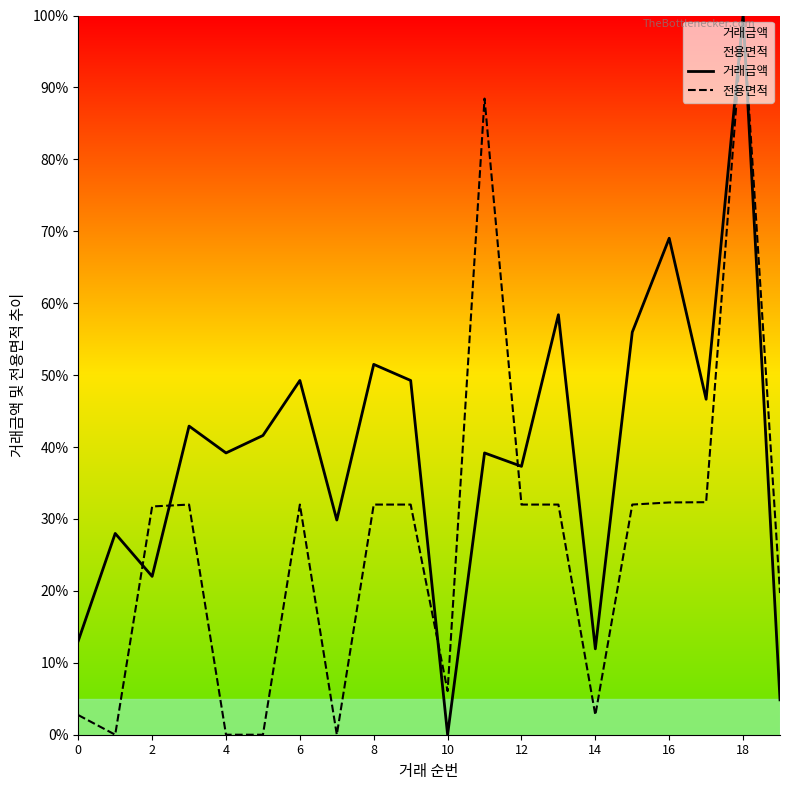

Which series has the largest range (max minus min)?

거래금액